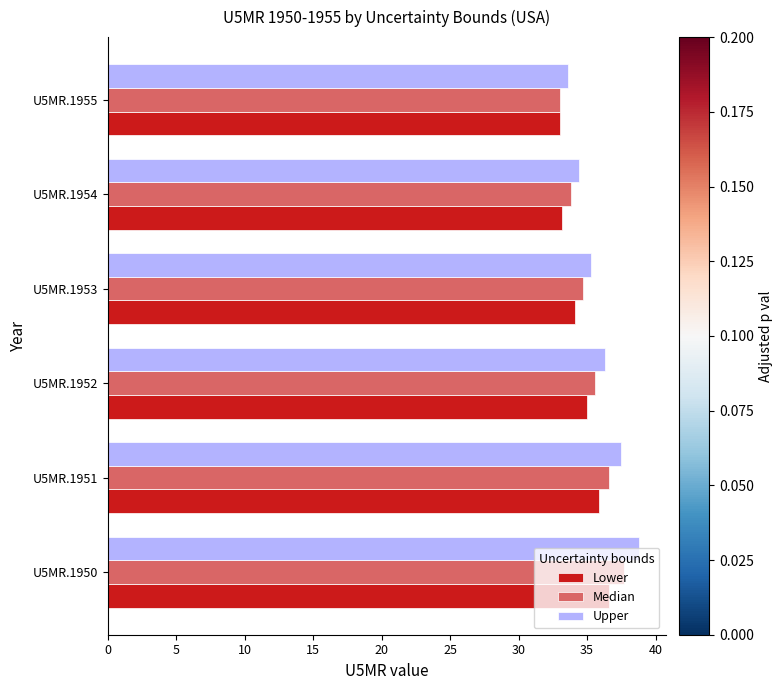

What is the sum of the Lower values at U5MR.1951 and U5MR.1950?

72.5